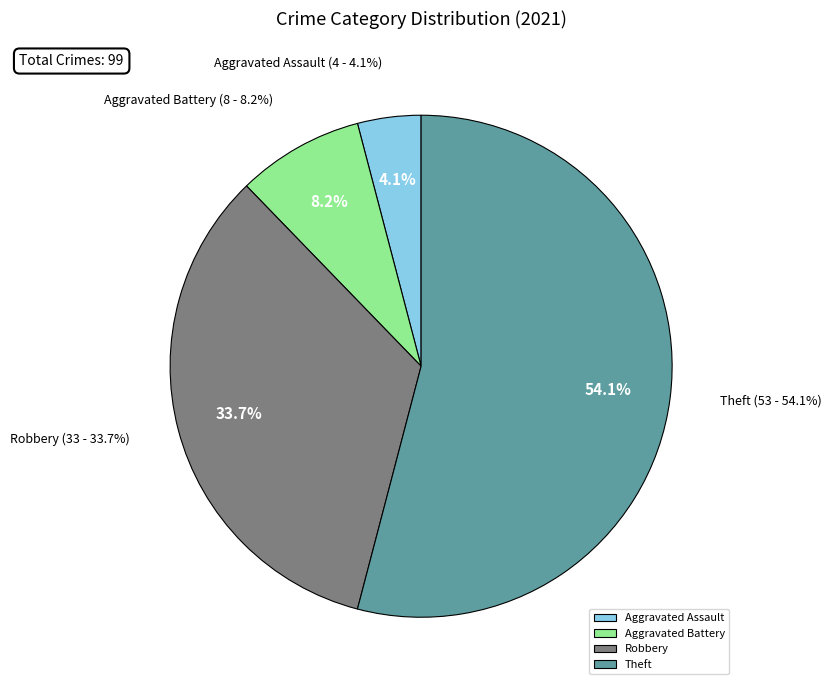

To the nearest percent, what percentage of the pie is Aggravated Battery?

8%